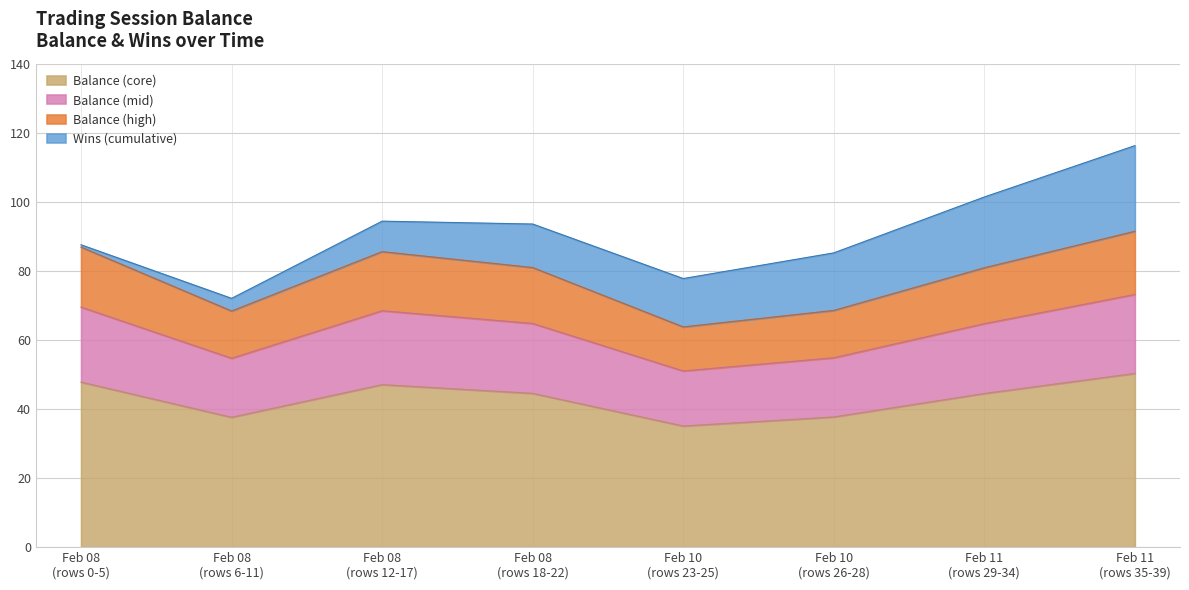

What is the maximum value for Balance (core)?

50.3